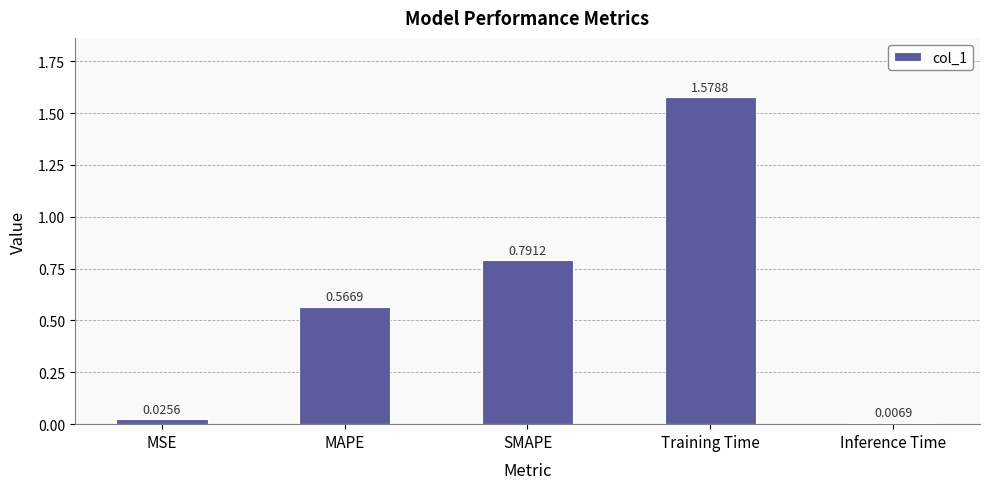

Between Training Time and Inference Time, which is larger?

Training Time